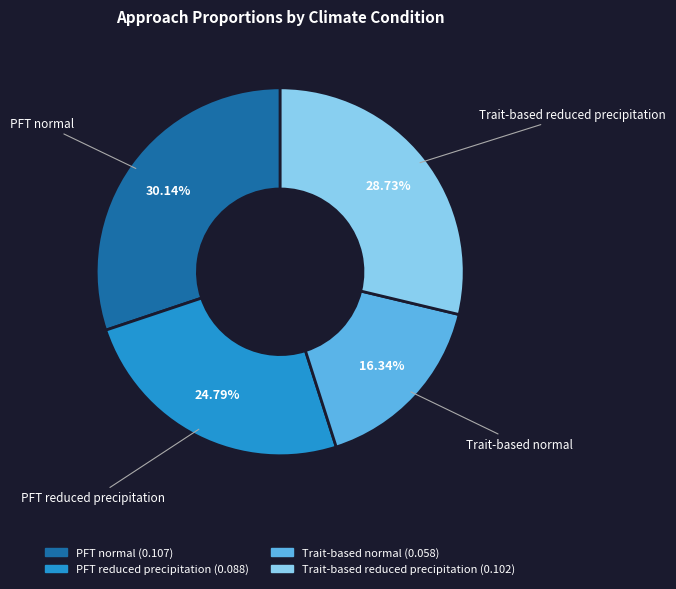

Rank the categories by value from highest to lowest.

PFT normal, Trait-based reduced precipitation, PFT reduced precipitation, Trait-based normal